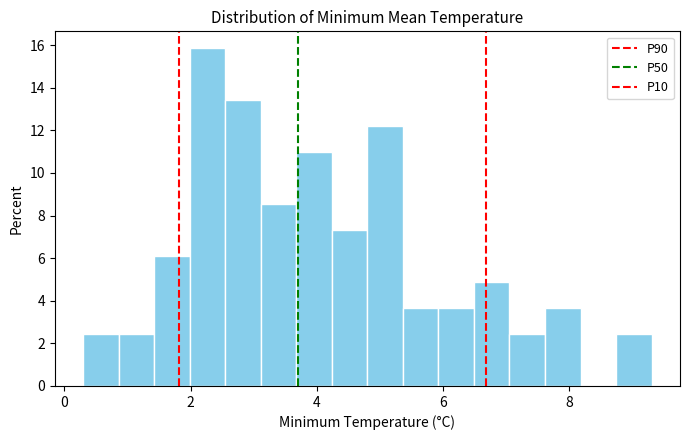

Read against the x-axis, roughly where is the centre of the tallest bar?

2.2